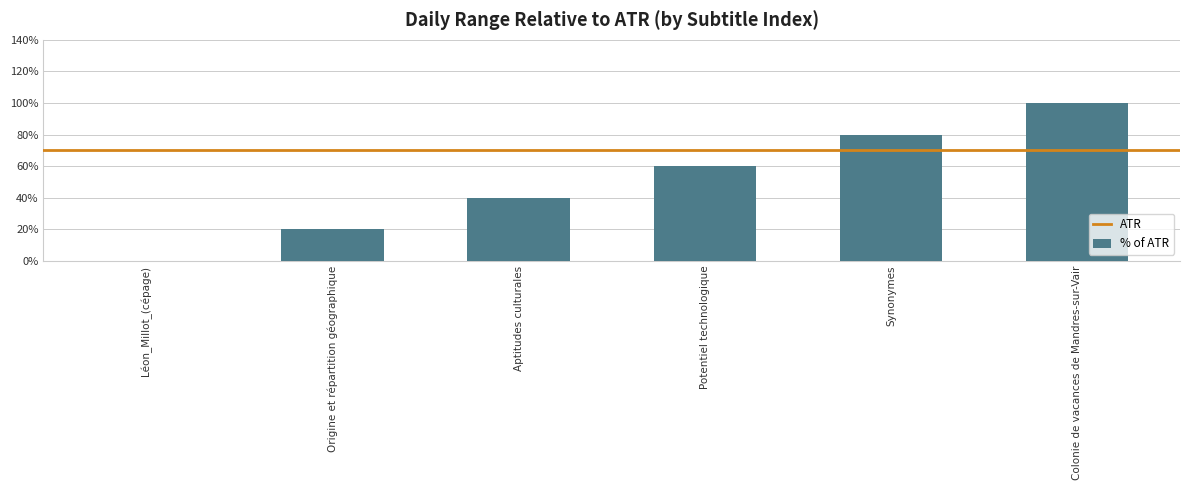

At which category does the chart reach its peak across all series?

Colonie de vacances de Mandres-sur-Vair